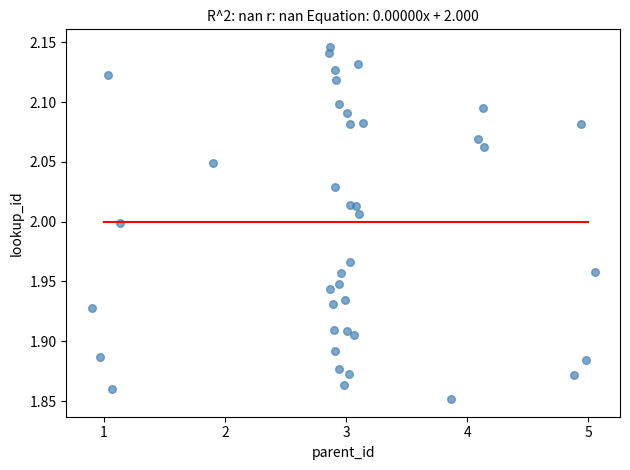

What is the range of X values (max minus min)?

4.2